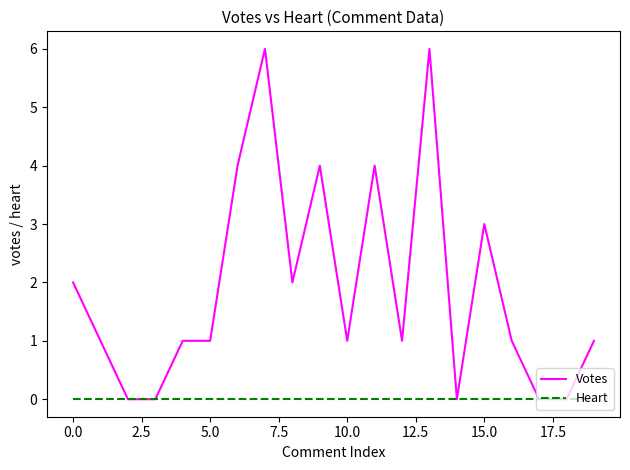

What are all the series names shown in the legend?

Votes, Heart